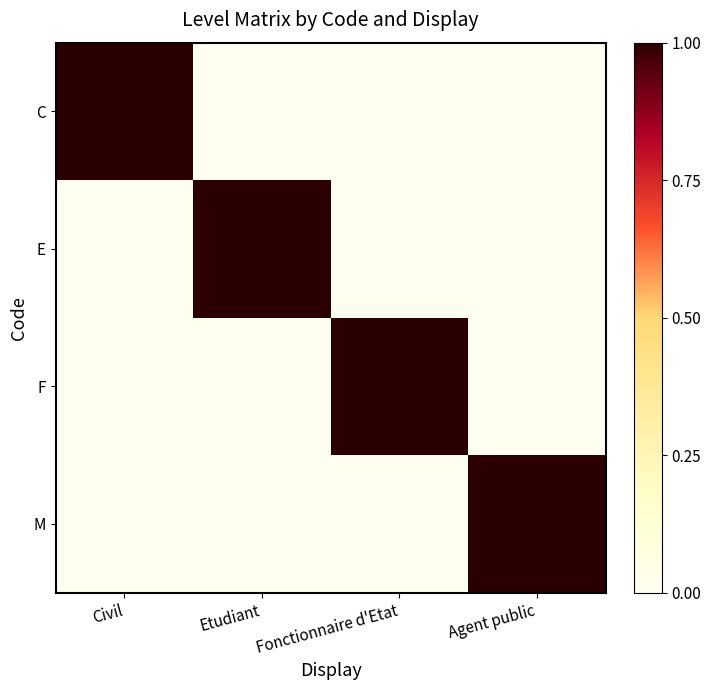

How many series are shown in this chart?

4